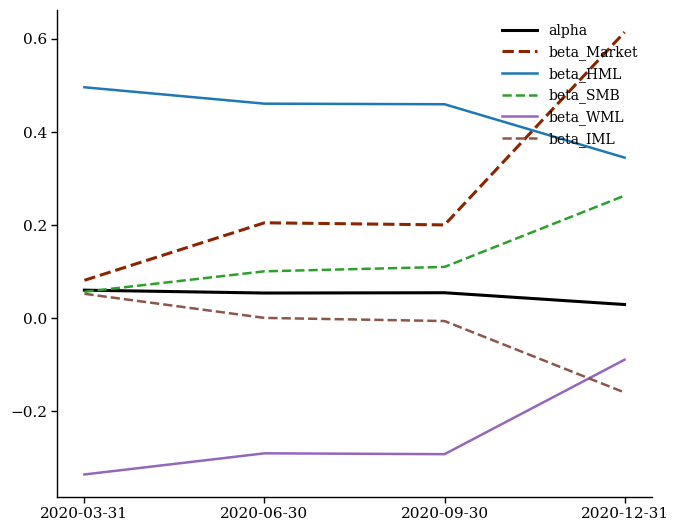

Which label corresponds to the smallest value in the chart?

2020-03-31